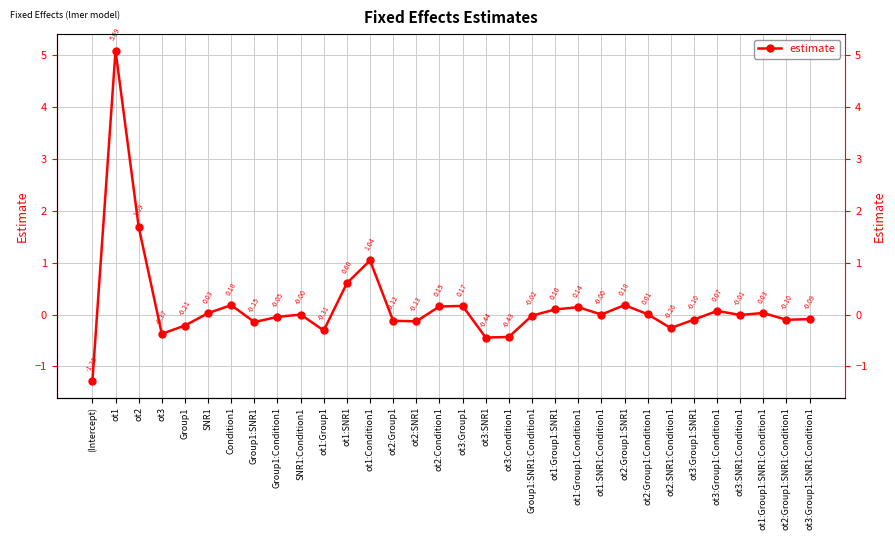

Which has a higher value, ot1:SNR1 or ot2:SNR1:Condition1?

ot1:SNR1